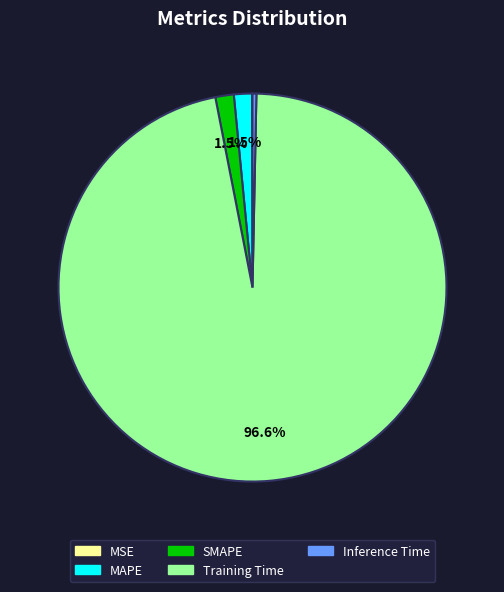

Which slice is the largest?

Training Time